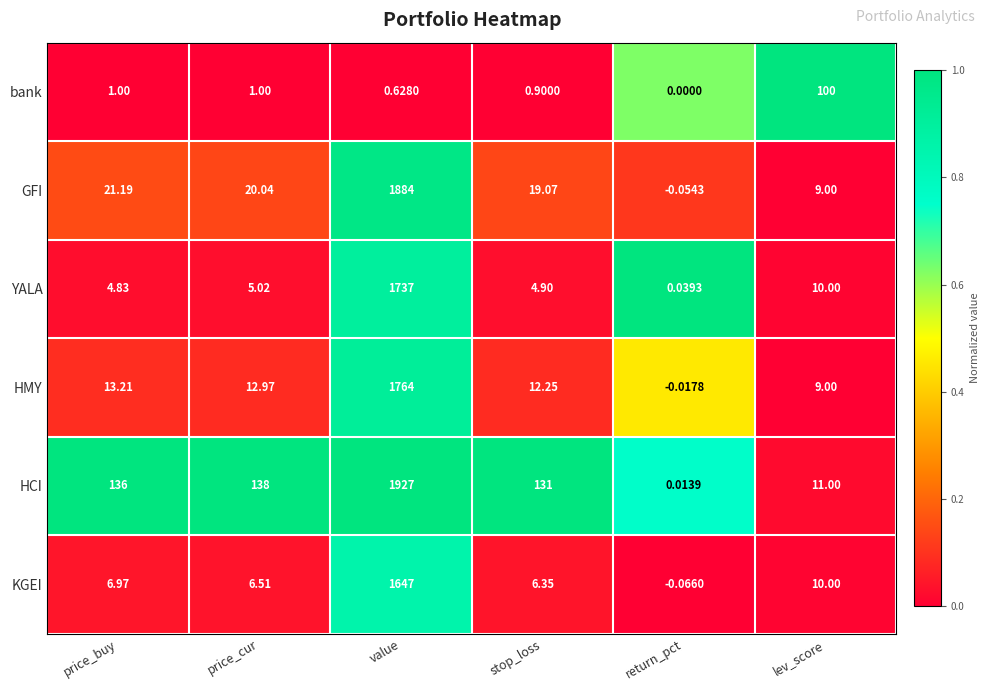

Which series has the widest spread of values?

HCI